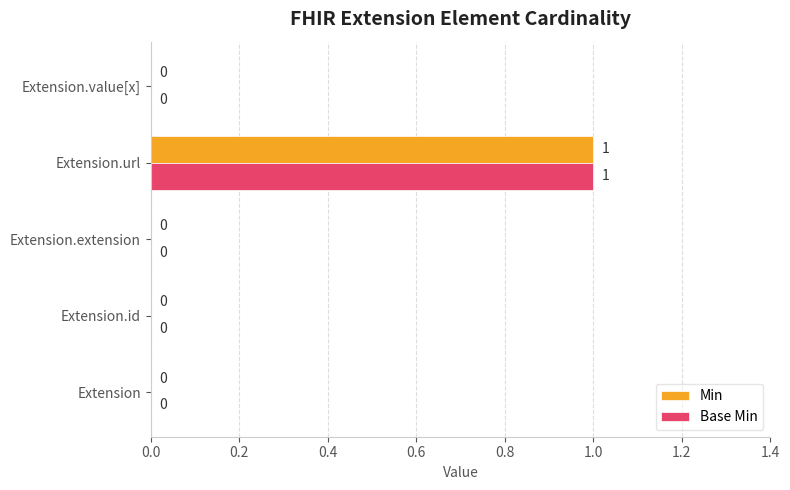

Is it true that Min equals 0 at Extension.id?

True